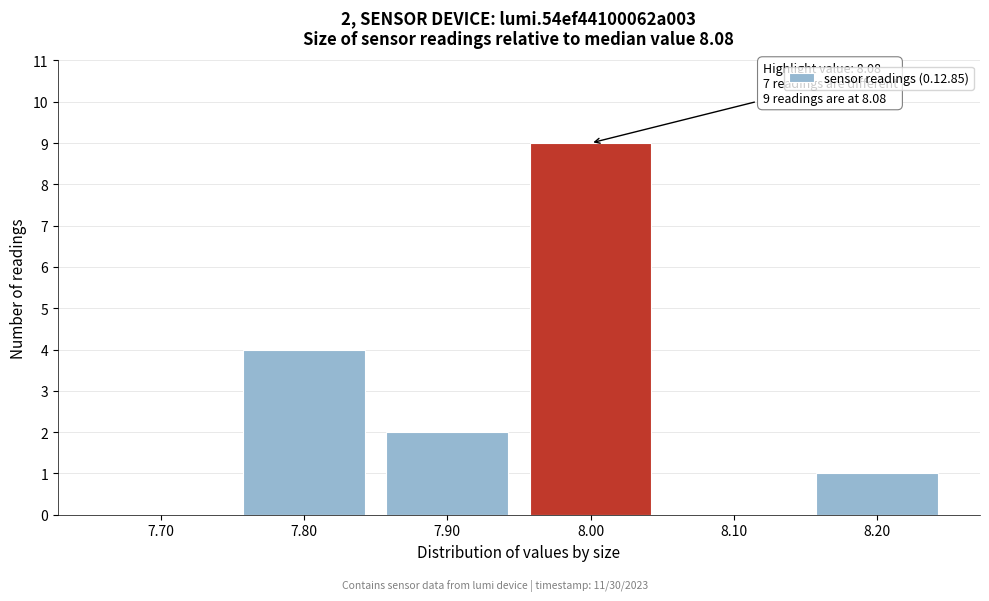

Reading right to left, extract all data points from this chart.

8.20=1	8.10=0	8.00=9	7.90=2	7.80=4	7.70=0